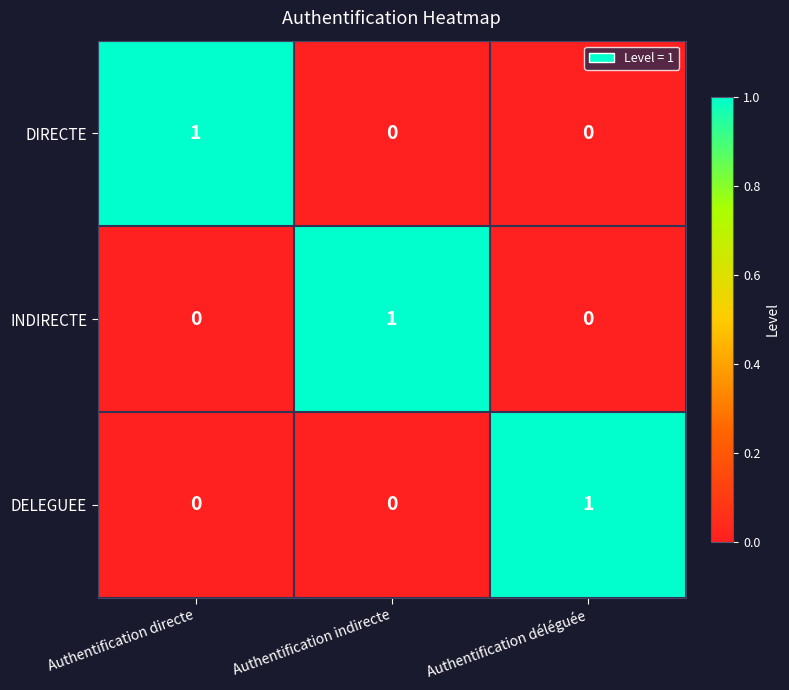

Reading right to left, transcribe all the data shown in this chart.

DIRECTE: Authentification déléguée=0	Authentification indirecte=0	Authentification directe=1
INDIRECTE: Authentification déléguée=0	Authentification indirecte=1	Authentification directe=0
DELEGUEE: Authentification déléguée=1	Authentification indirecte=0	Authentification directe=0